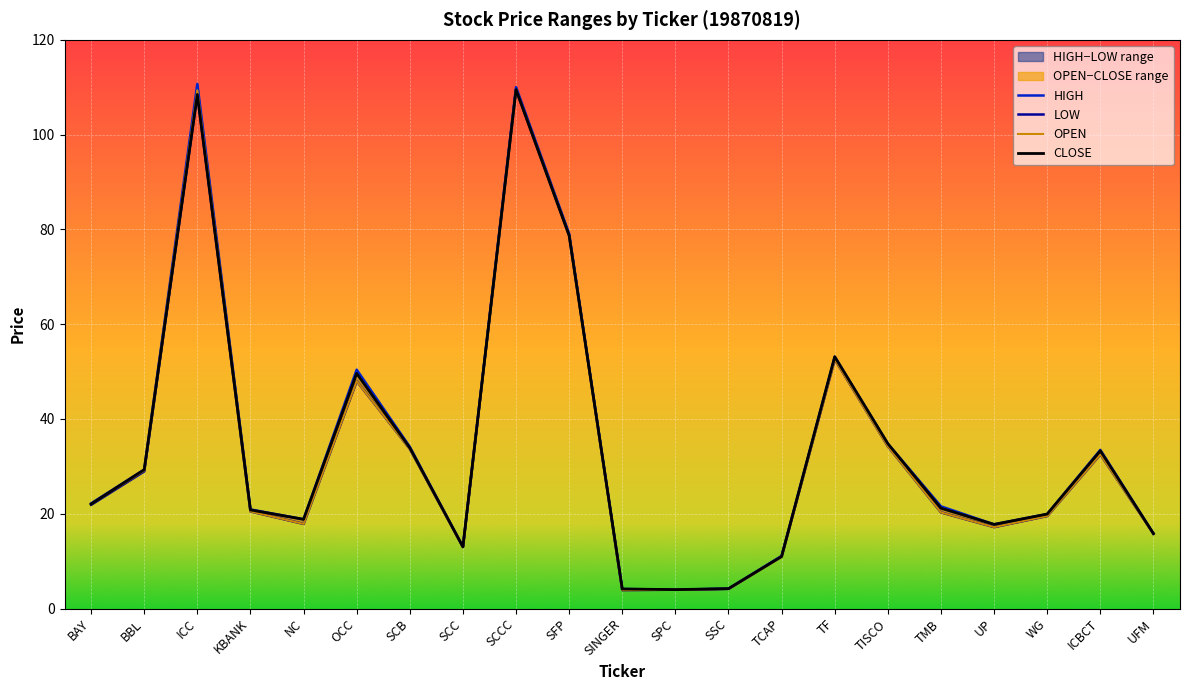

In OPEN, how many points are lower than both neighbors (excluding endpoints)?

4